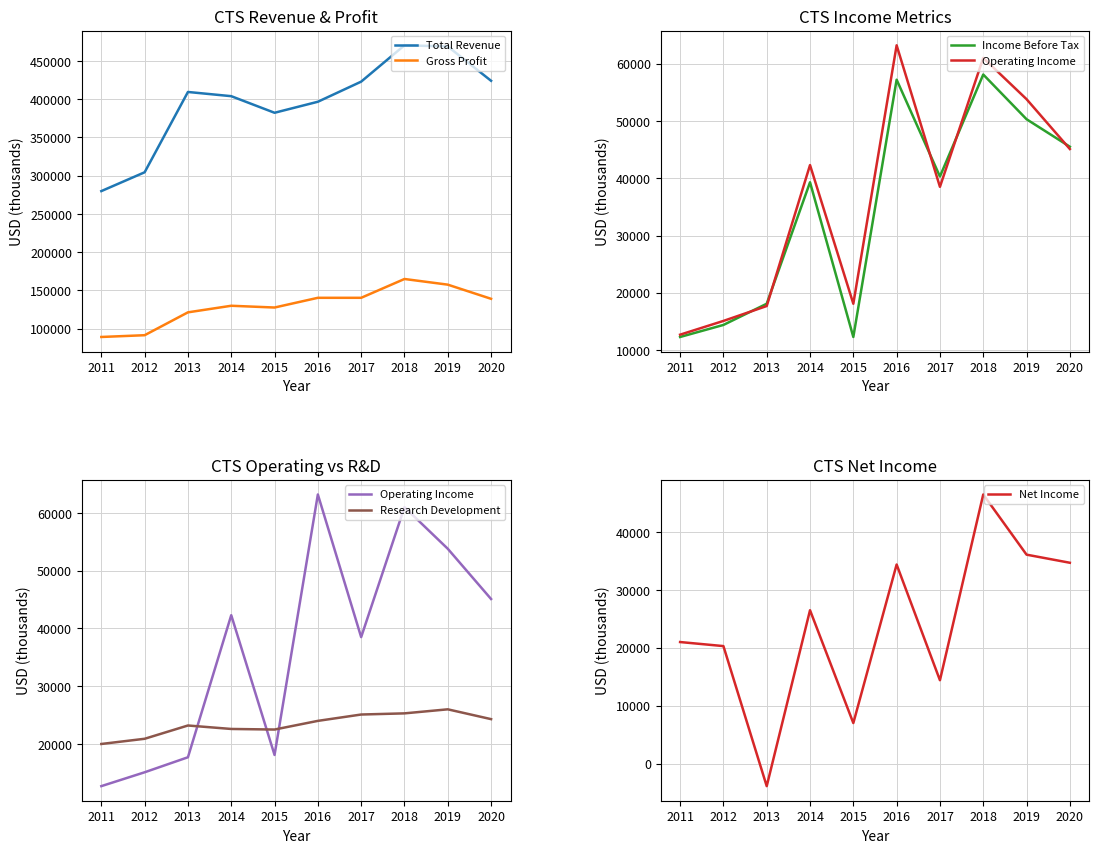

How many data points in Research Development are less than 24000?

5